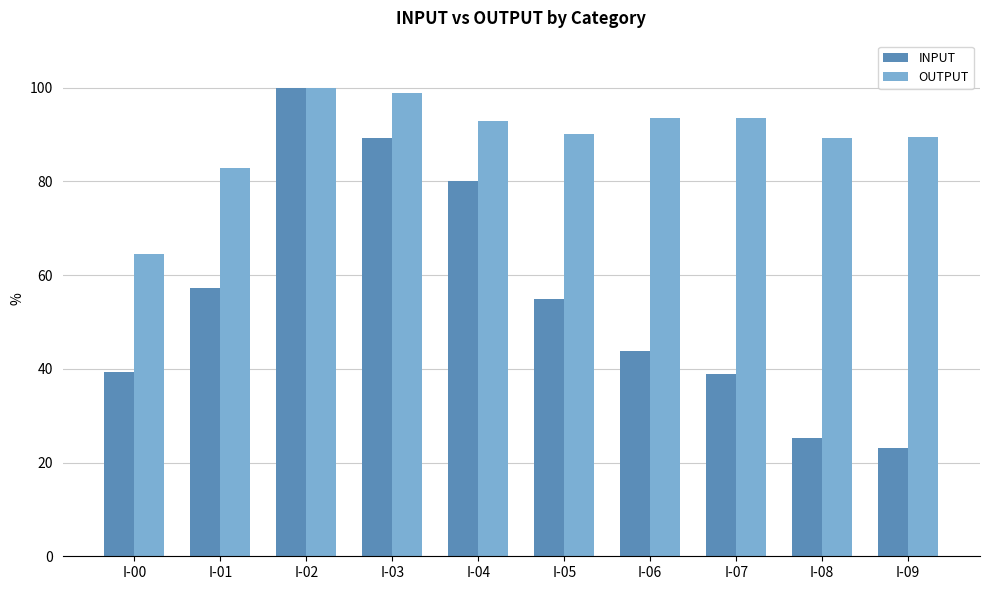

How many values in the OUTPUT series are below 92?

5